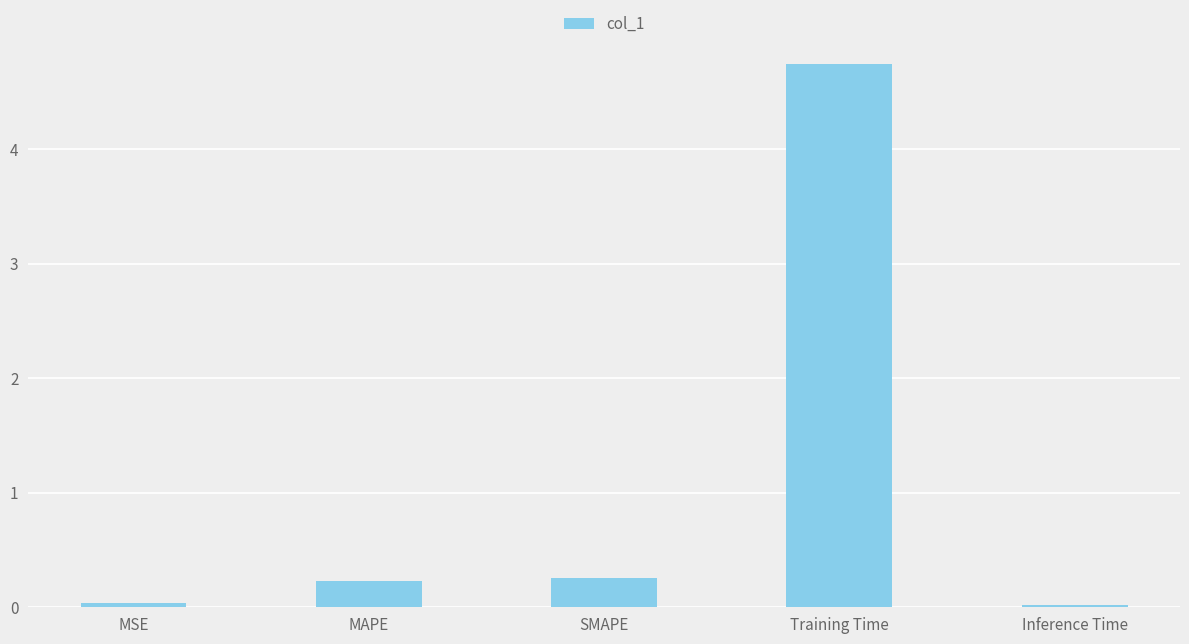

What position from the left is Inference Time?

5